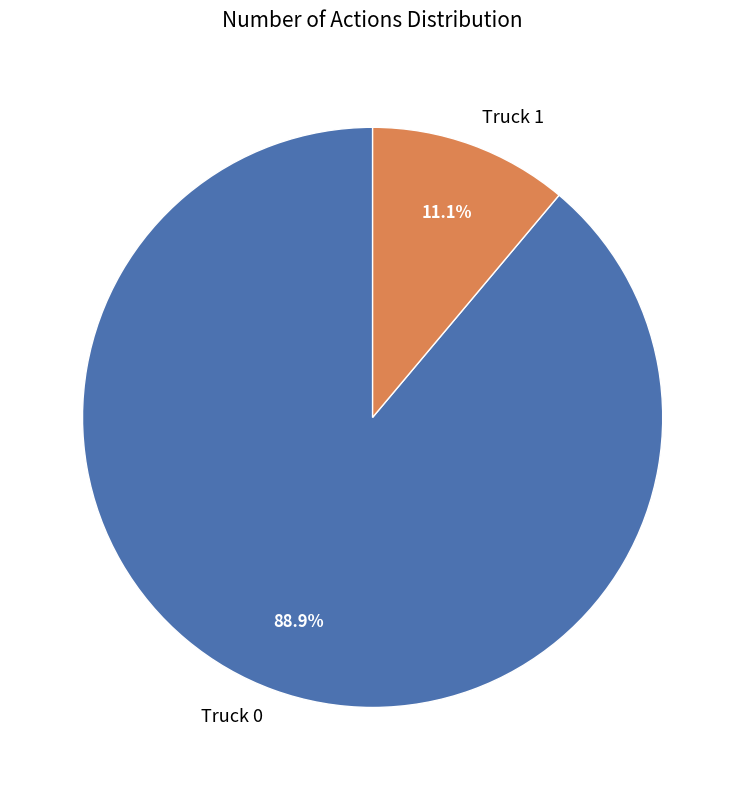

To the nearest percent, what is the combined percentage of Truck 0 and Truck 1?

100%